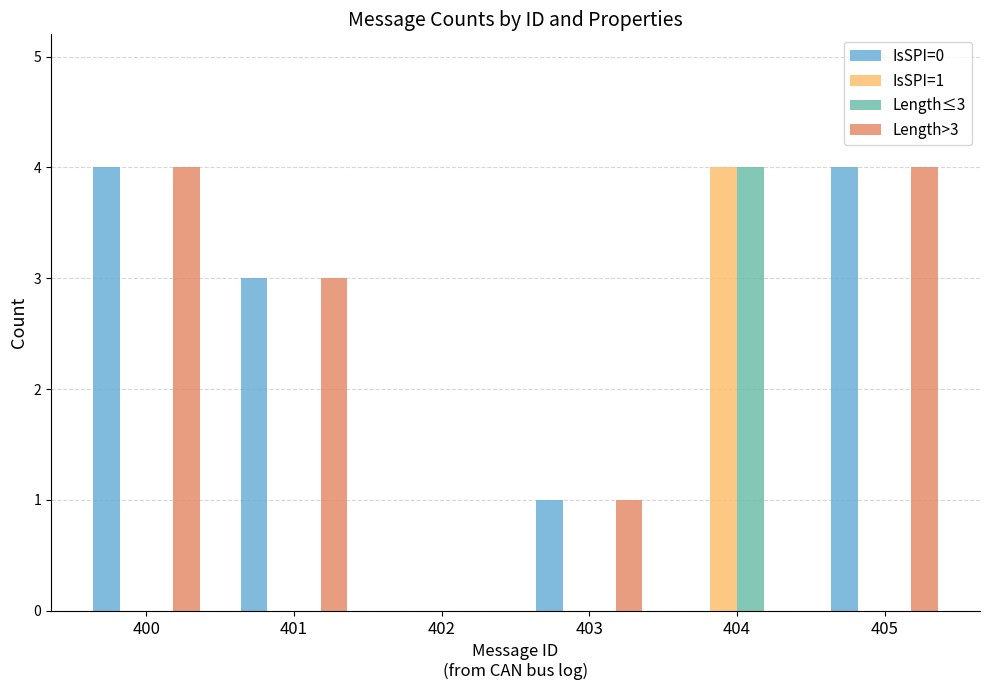

What is the average value of the IsSPI=1 series?

1